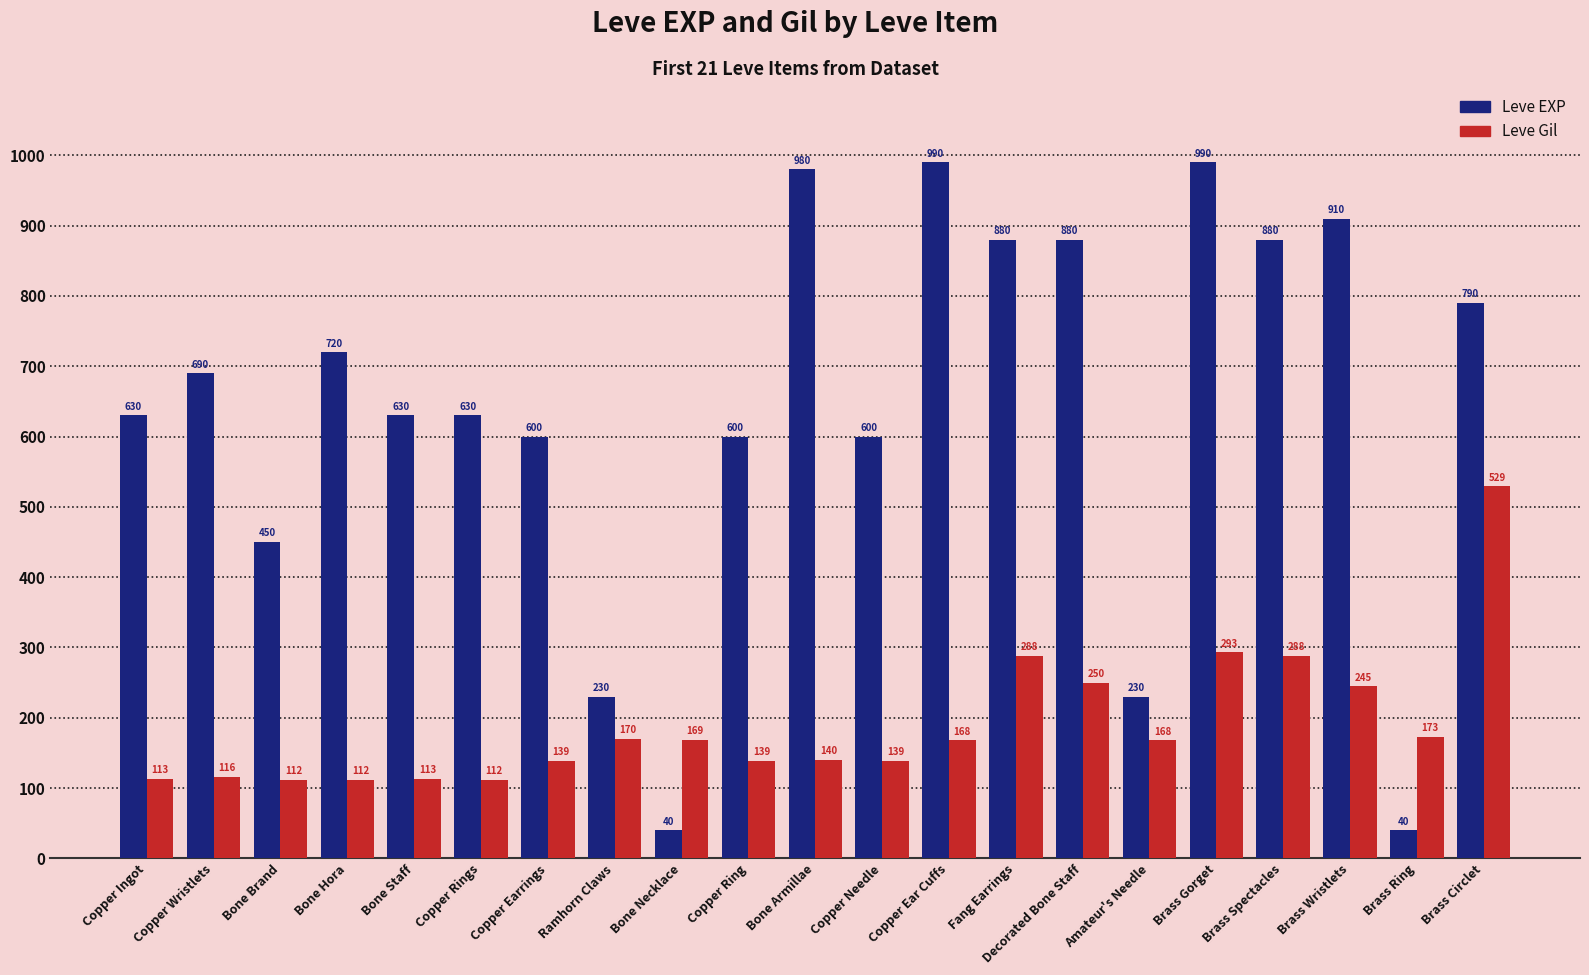

How many distinct data groups are displayed?

2